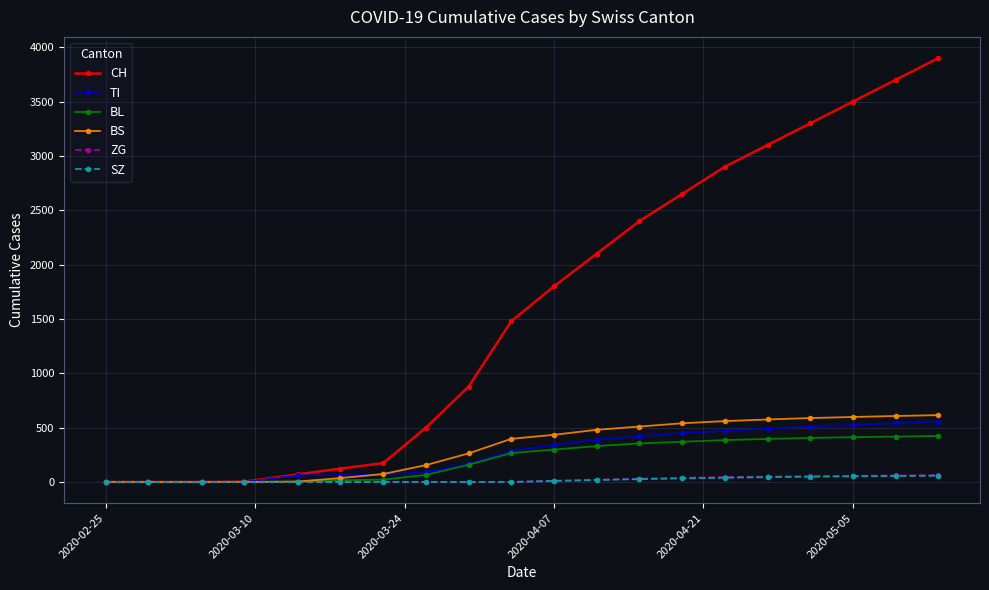

Which series has the largest total across all categories?

CH